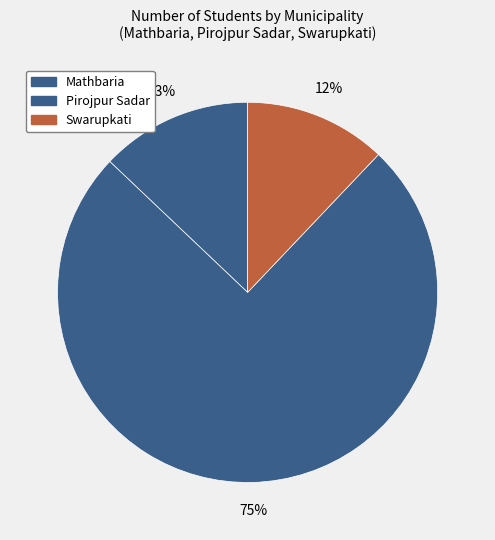

Rank the categories by value from highest to lowest.

Pirojpur Sadar, Mathbaria, Swarupkati